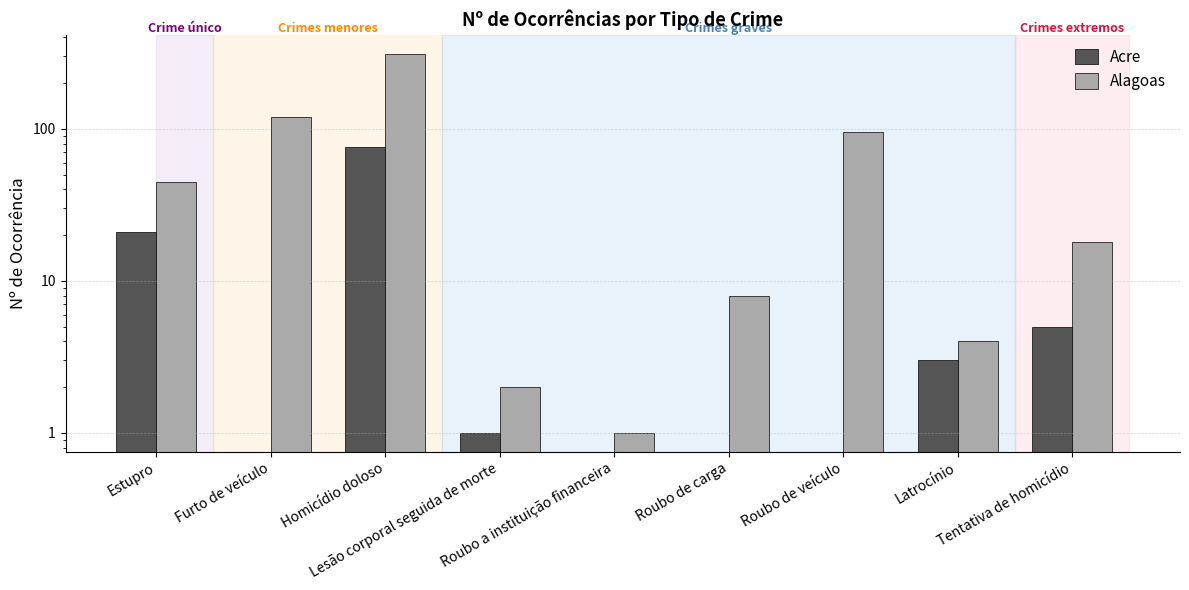

What is the difference between the maximum and second lowest values in the Acre series?

76